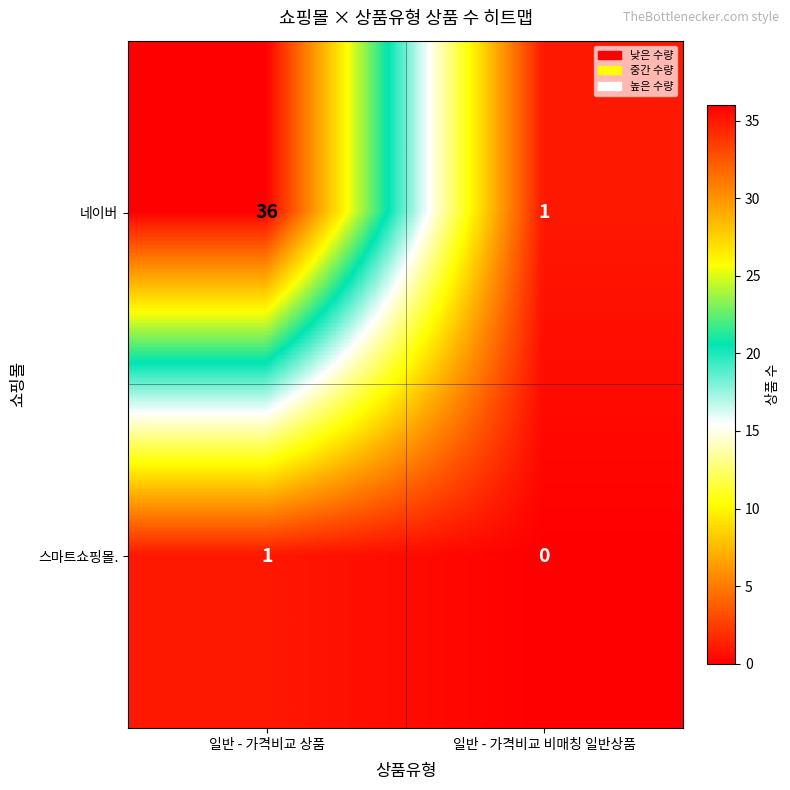

Which series has the largest total across all categories?

네이버